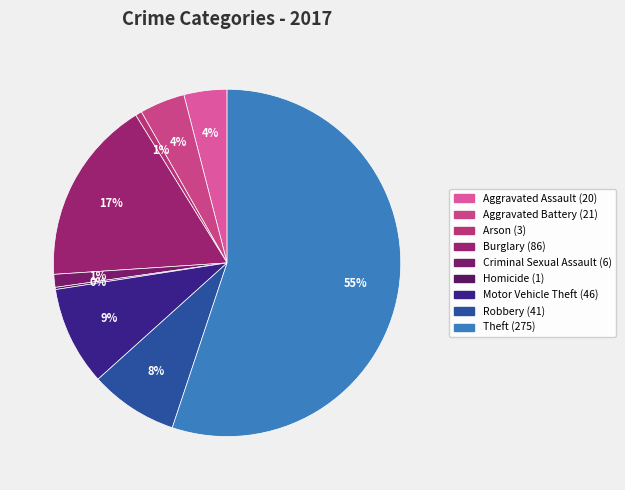

How many slices are in this pie chart?

9